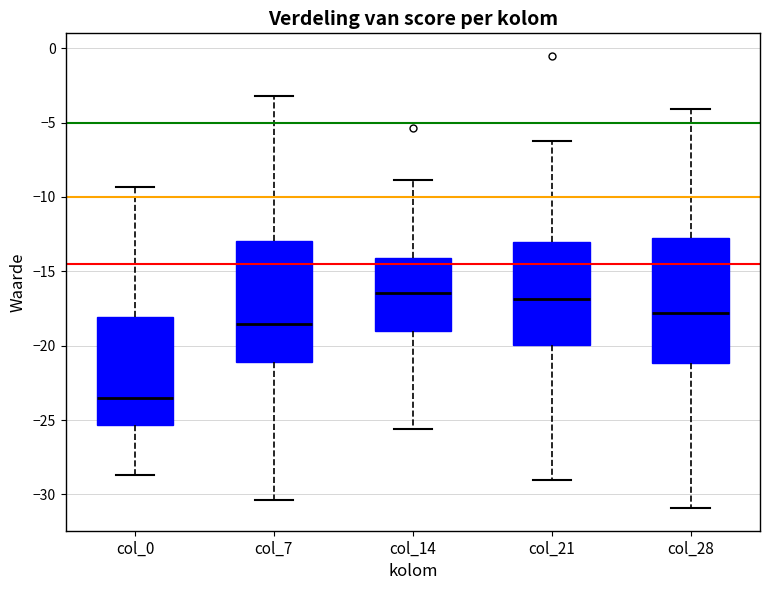

Reading left to right, transcribe this box plot: for each box, give where its median line is, the range the box spans, and where its two whiskers end, as read against the y-axis. The values are not printed on the chart, so give them approximately, as read against the axis.

col_0: median -23.5, box -25.5 to -18.0, whiskers -28.5 to -9.5
col_7: median -18.5, box -21.0 to -13.0, whiskers -30.5 to -3.0
col_14: median -16.5, box -19.0 to -14.0, whiskers -25.5 to -9.0
col_21: median -17.0, box -20.0 to -13.0, whiskers -29.0 to -6.0
col_28: median -18.0, box -21.0 to -12.5, whiskers -31.0 to -4.0